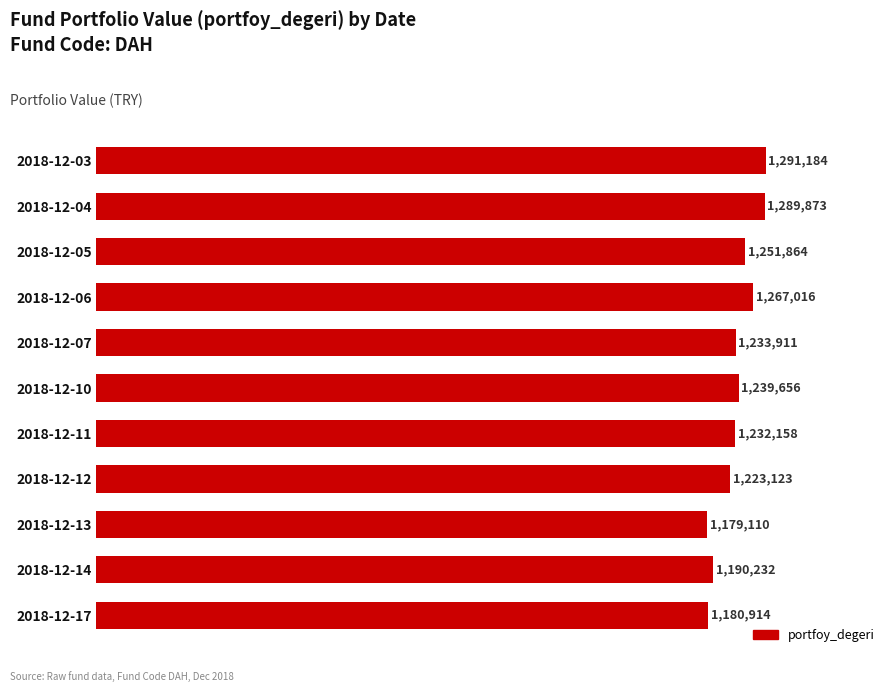

Is it true that the value at 2018-12-17 is 1180913.8?

True